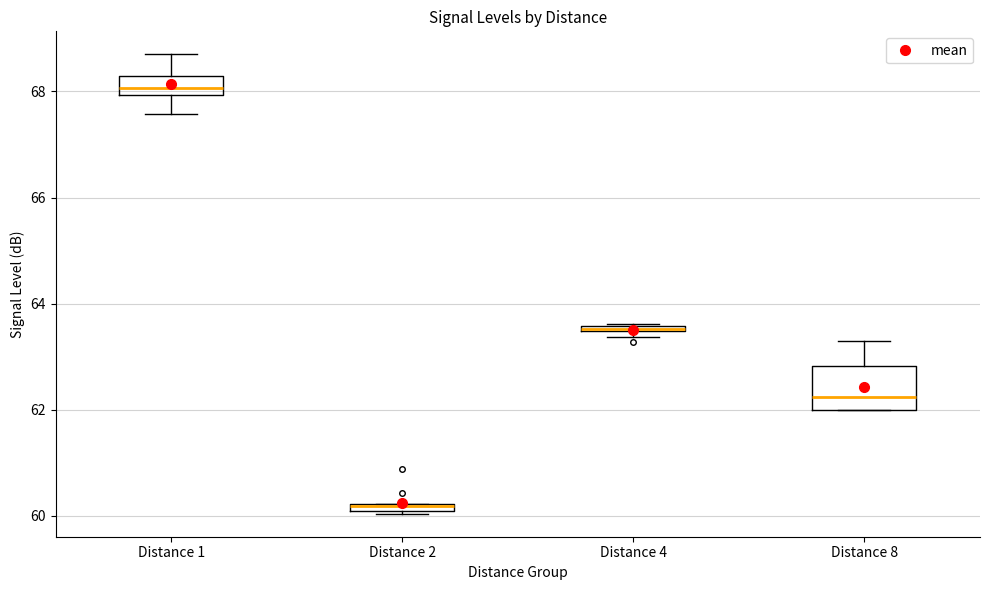

Which box is the tallest, from its lower edge to its upper edge?

Distance 8